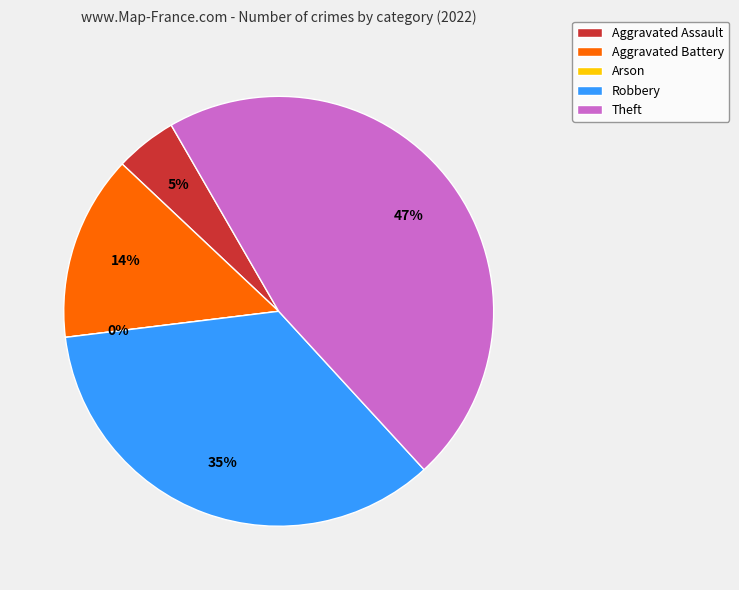

How many slices are in this pie chart?

5